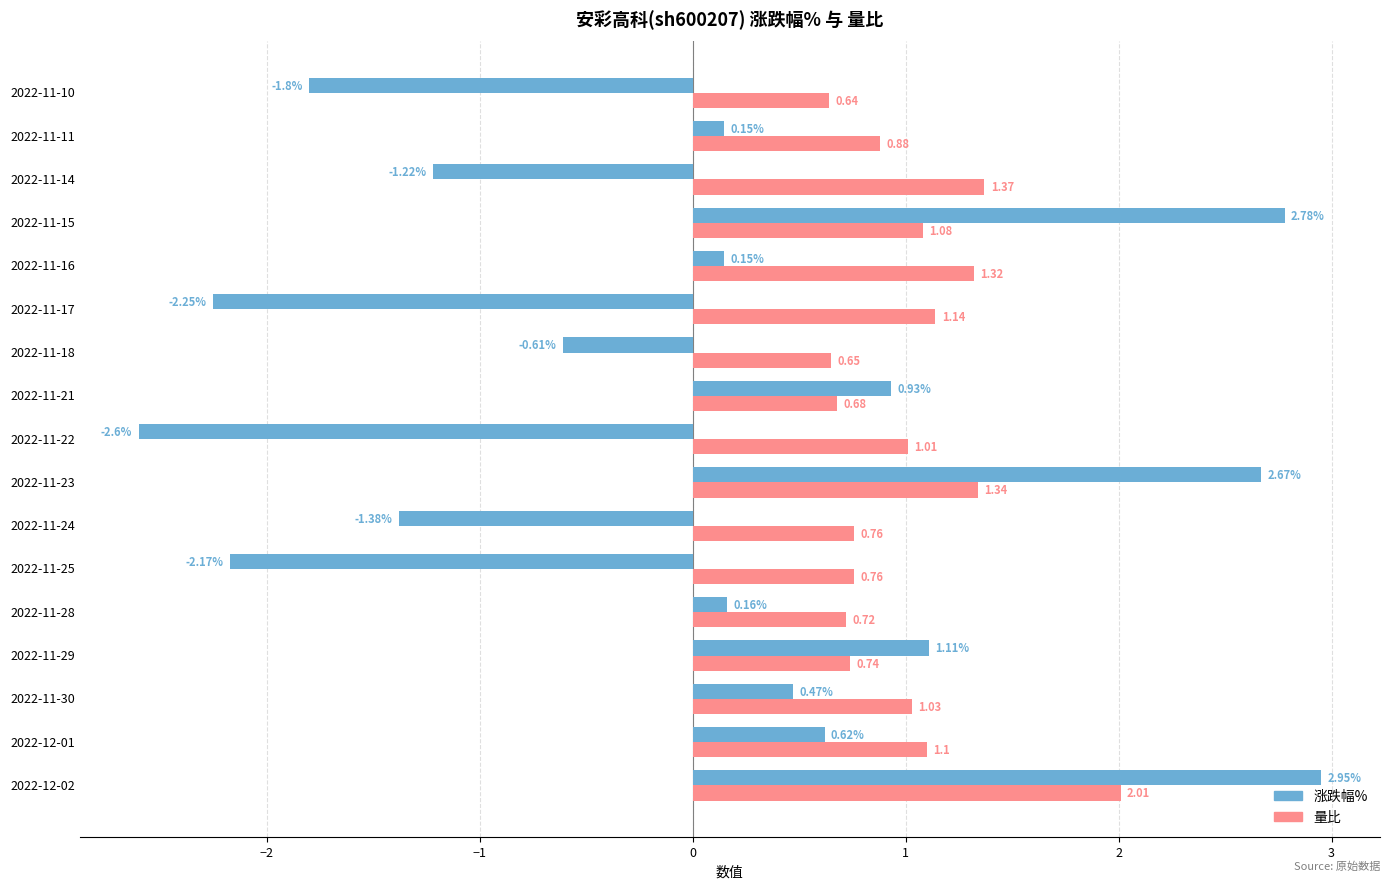

Which category has the lowest value across all series?

2022-11-22